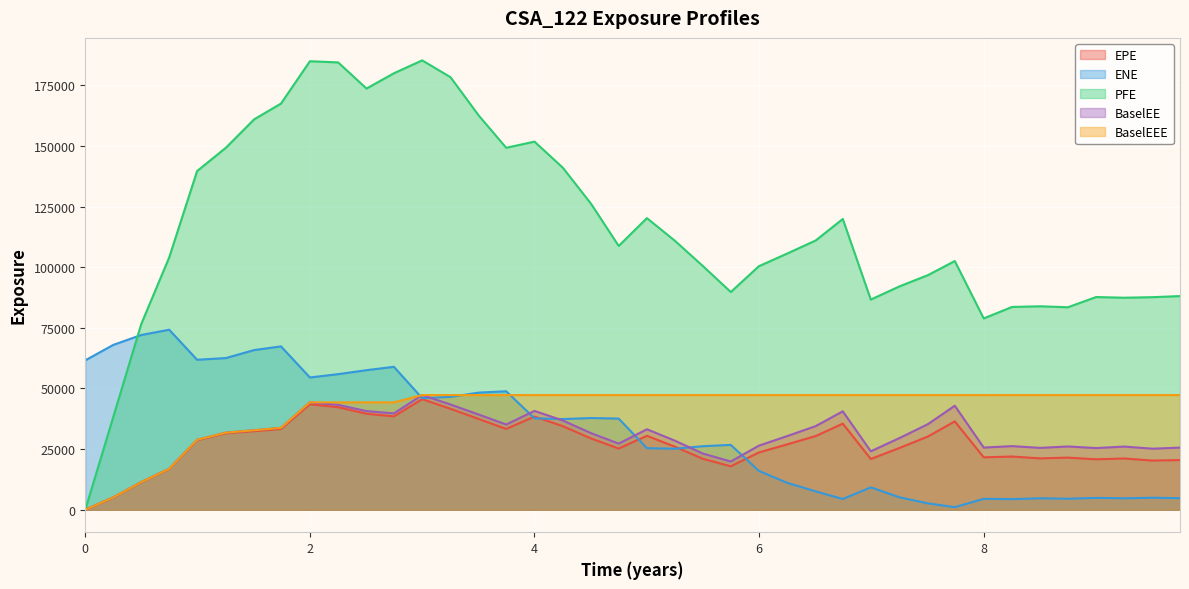

What are all the series names shown in the legend?

EPE, ENE, PFE, BaselEE, BaselEEE